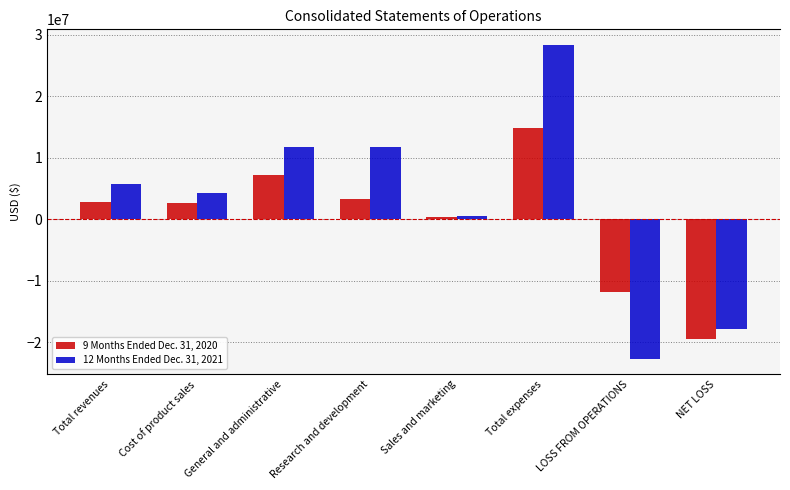

Is it true that 12 Months Ended Dec. 31, 2021 equals 4566167 at Research and development?

False